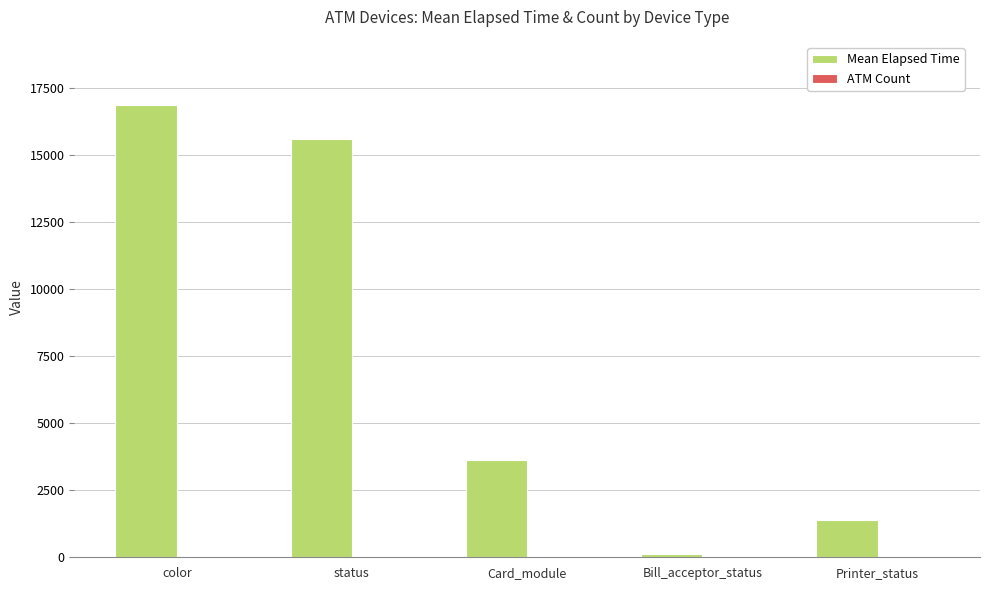

How many groups of bars are there?

5